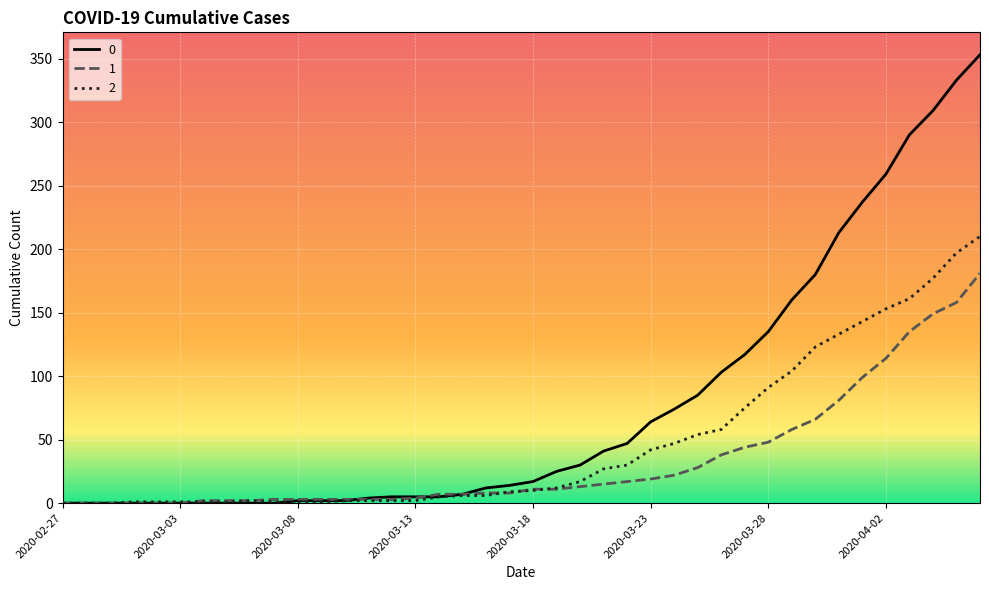

Does the chart display data point markers on the line(s)?

No